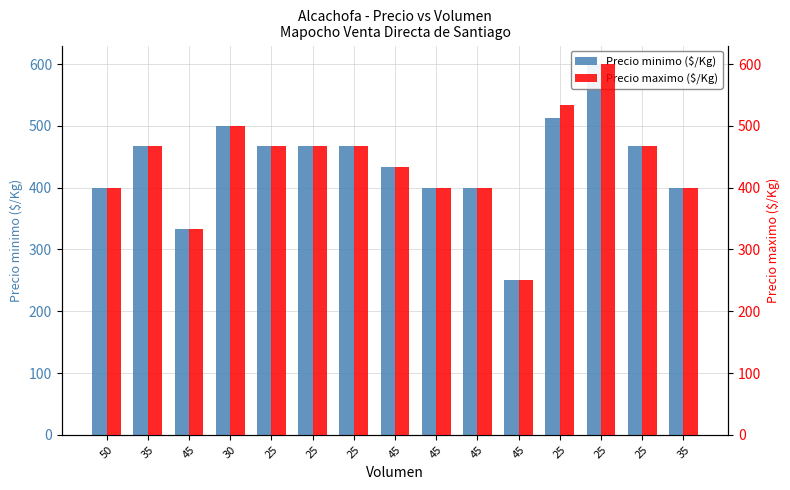

What is the sum of the Precio maximo ($/Kg) values at 25 and 30?

967